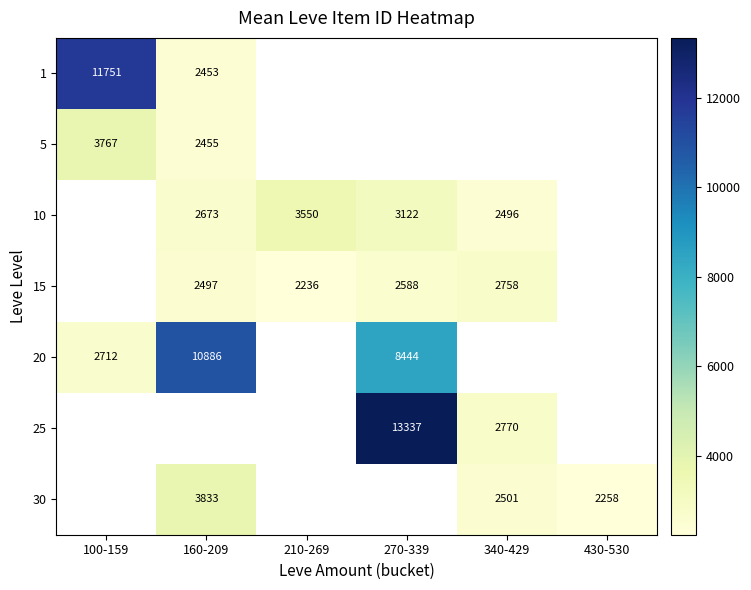

What is the maximum value shown in the chart?

13337.0